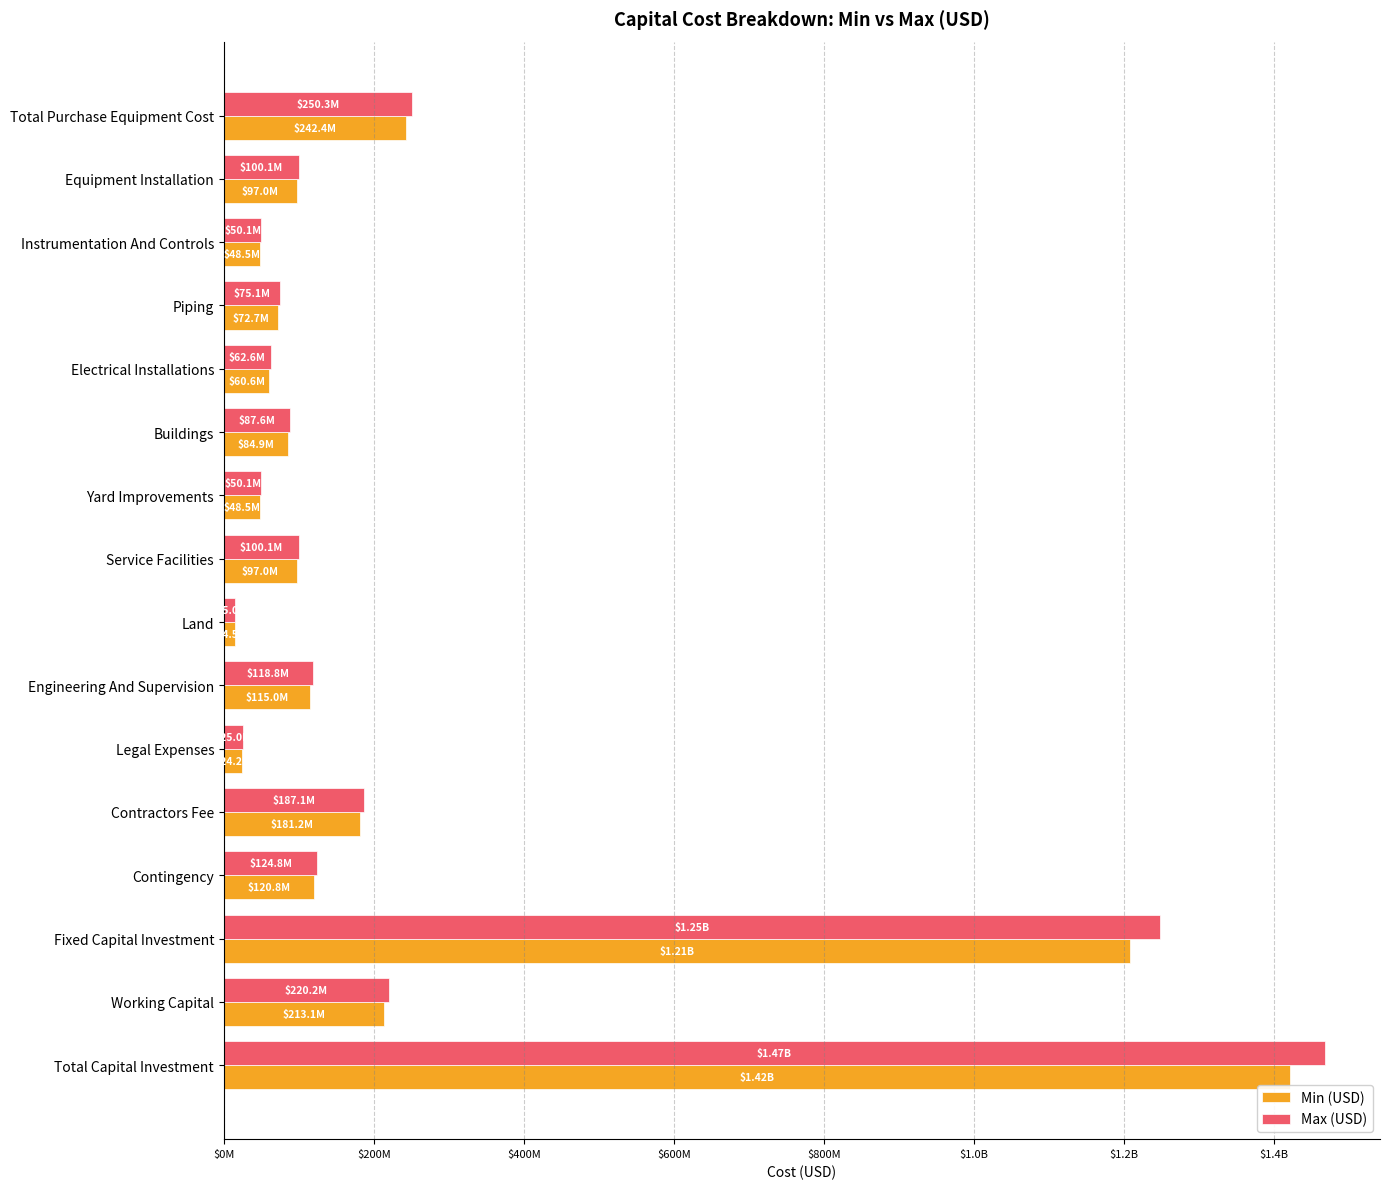

What are all the series names shown in the legend?

Min (USD), Max (USD)